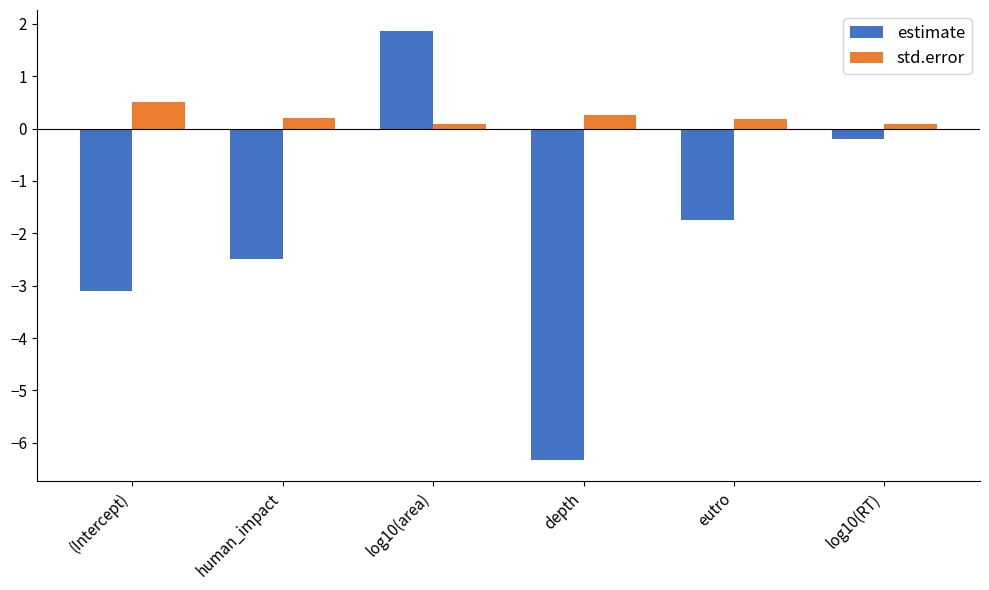

The value of estimate at human_impact is -2.5. True or false?

True